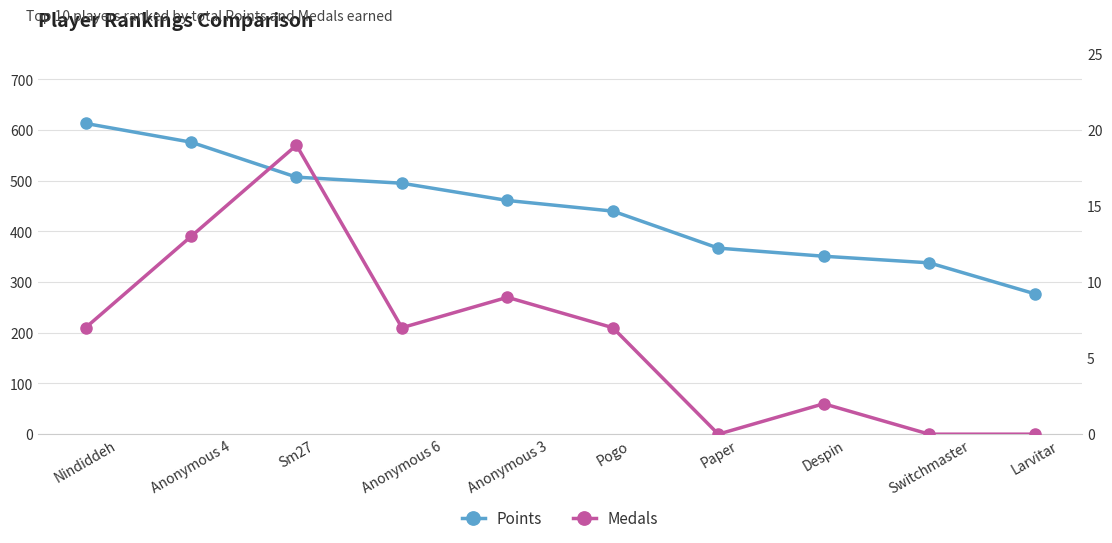

Reading left to right, extract all data points from this chart.

Points: Nindiddeh=613	Anonymous 4=576	Sm27=507	Anonymous 6=495	Anonymous 3=461	Pogo=440	Paper=367	Despin=351	Switchmaster=338	Larvitar=277
Medals: Nindiddeh=7	Anonymous 4=13	Sm27=19	Anonymous 6=7	Anonymous 3=9	Pogo=7	Paper=0	Despin=2	Switchmaster=0	Larvitar=0